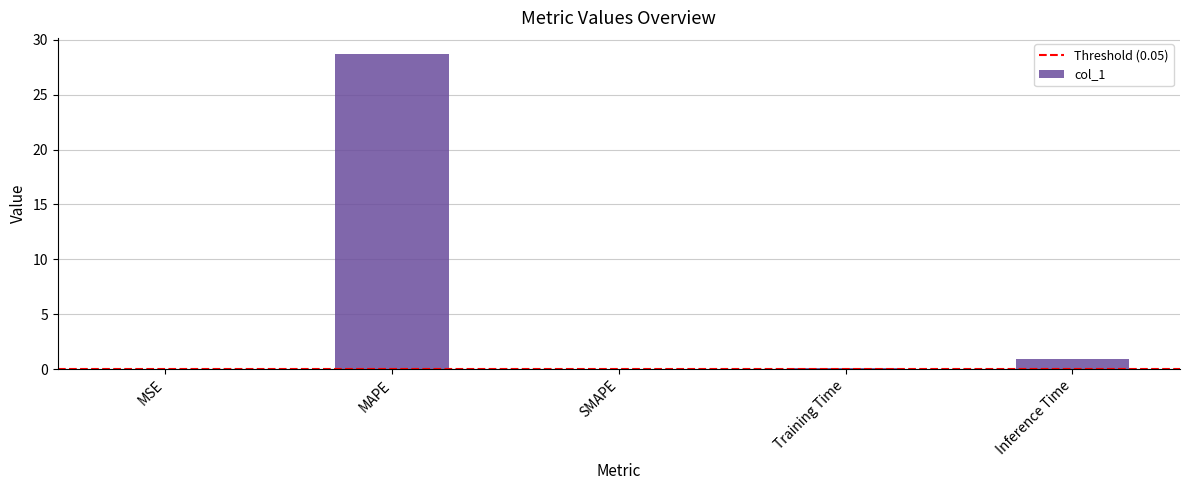

Between Inference Time and MAPE, which is larger?

MAPE